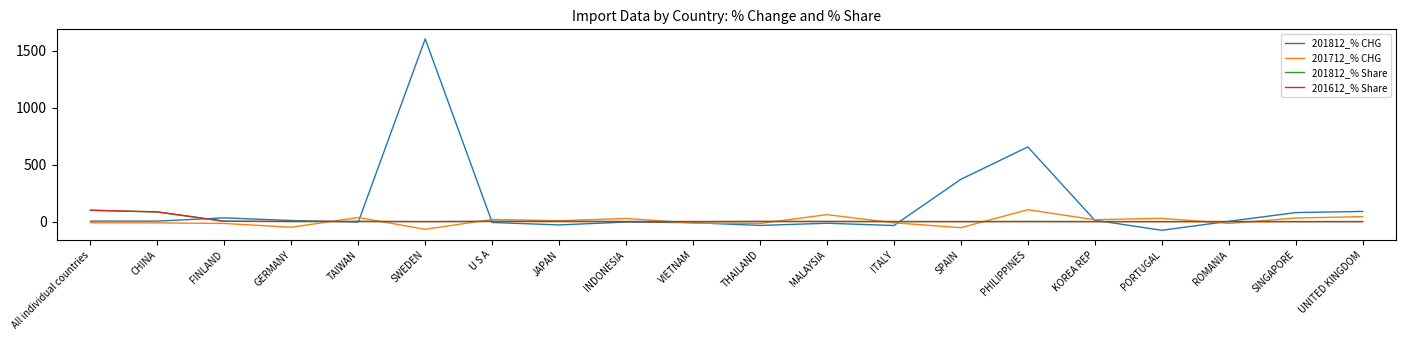

What is the difference between the 201712_% CHG values at CHINA and SWEDEN?

56.4